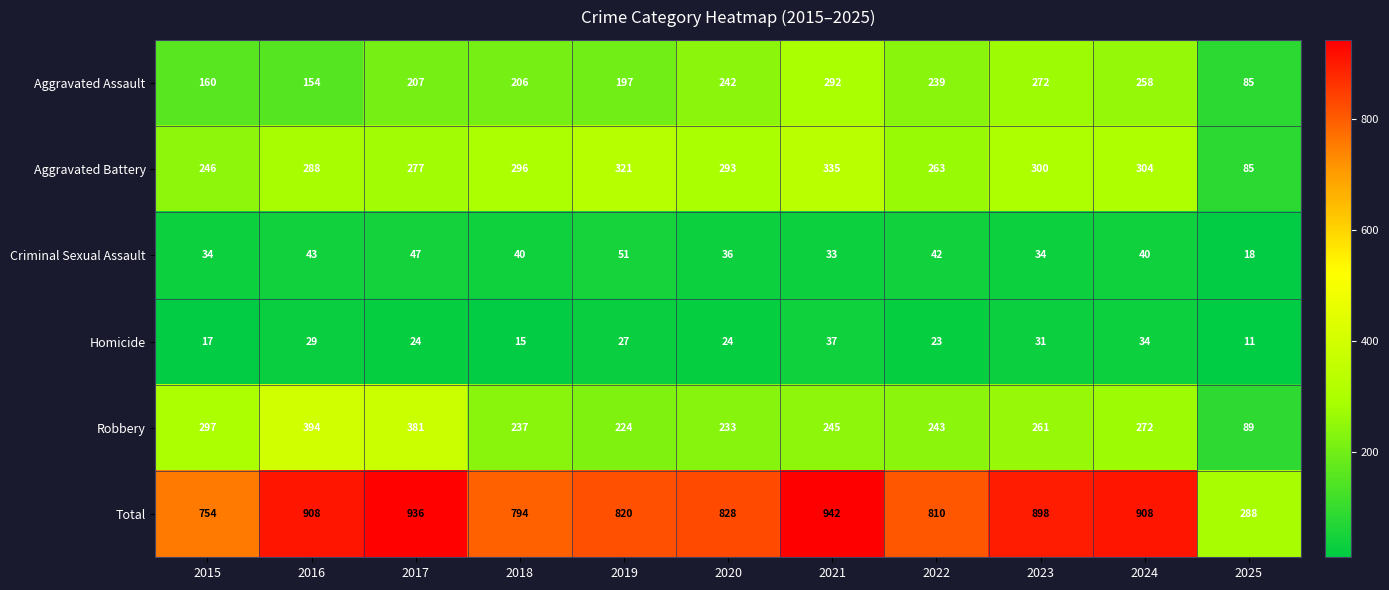

The Aggravated Battery series shows 458 at 2017. True or false?

False